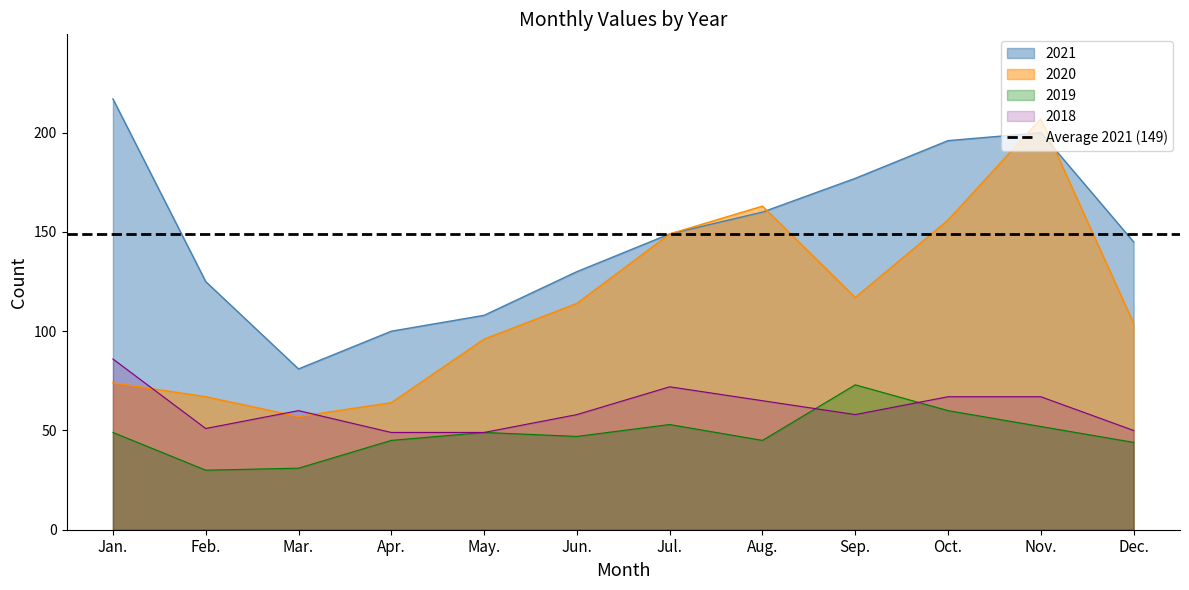

What is the minimum value for 2020?

57